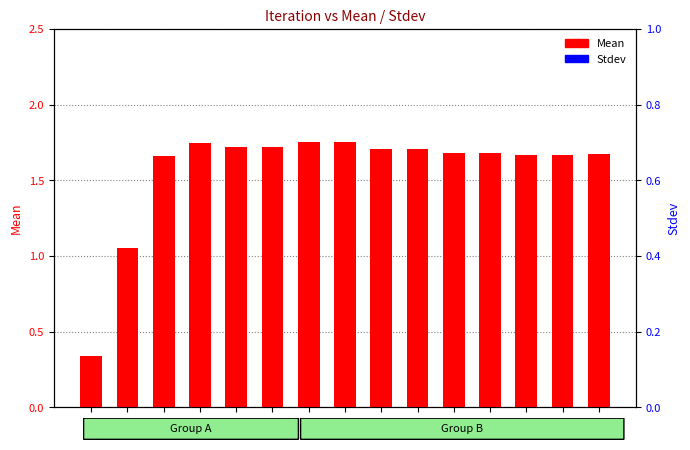

What are all the series names shown in the legend?

Mean, Stdev